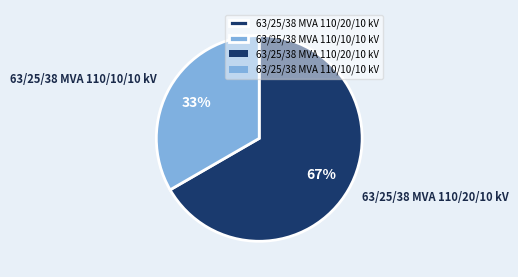

How many slices are in this pie chart?

2